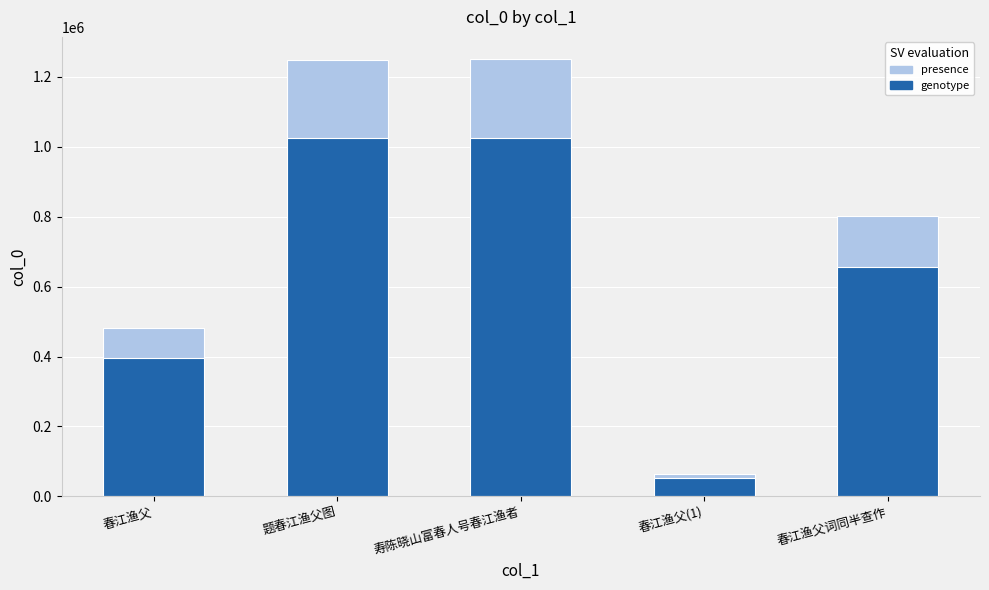

What is the difference between the col_0 (presence) values at 春江渔父 and 题春江渔父图?

767587.0